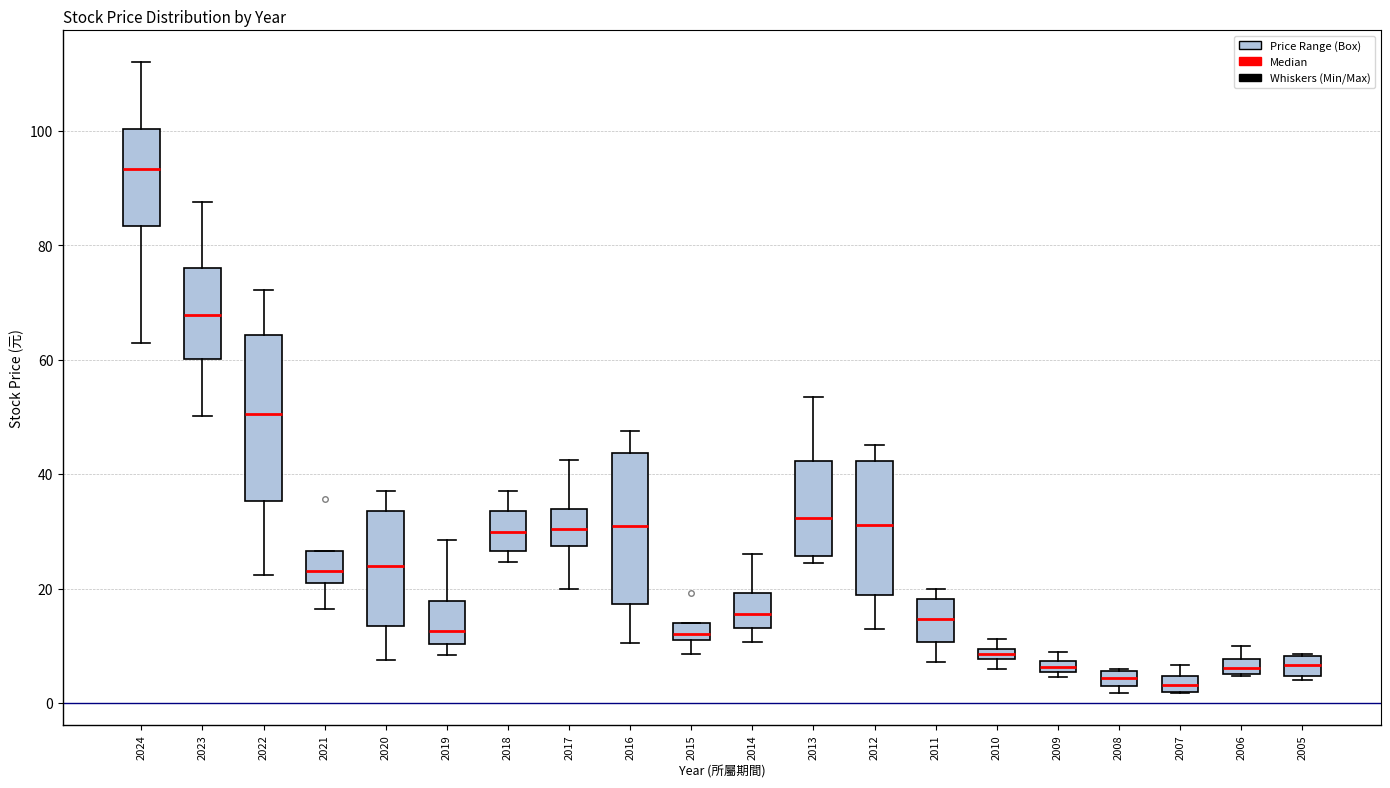

Which box has the highest median line?

2024